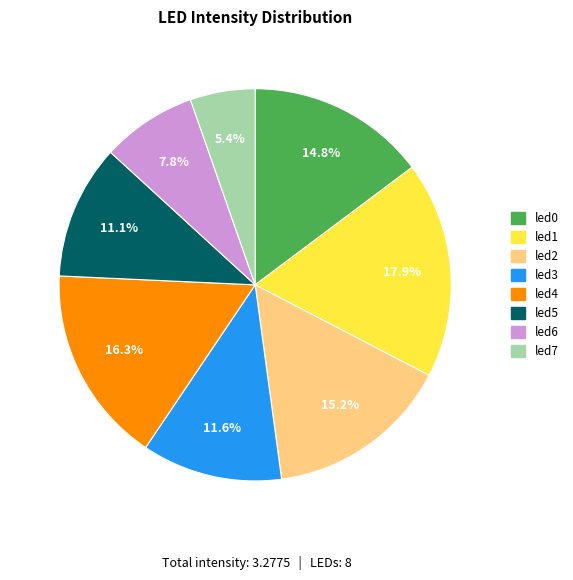

Is there any slice that represents more than half of the pie?

No